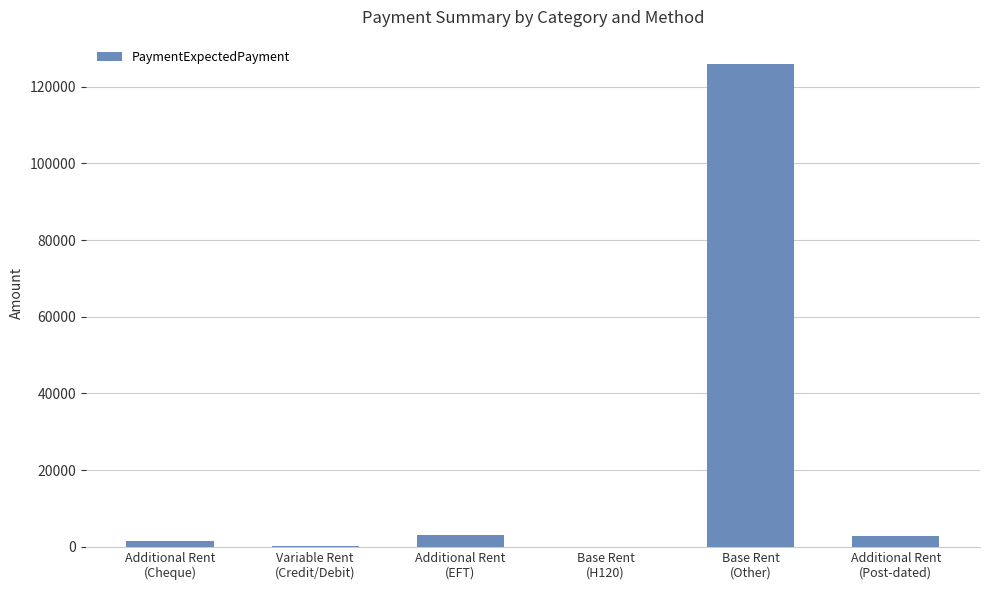

At which label does the data first exceed 2857?

Additional Rent
(EFT)